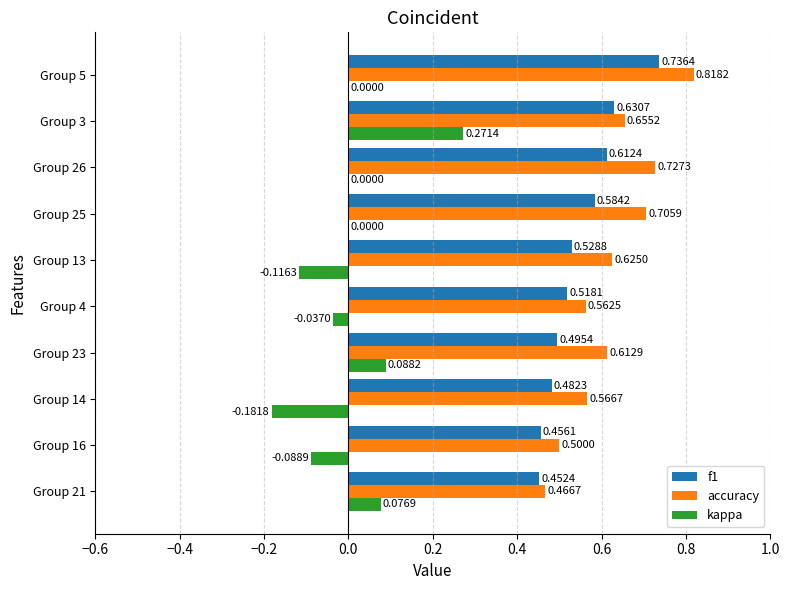

Between Group 21 and Group 4, which series saw the biggest shift?

kappa